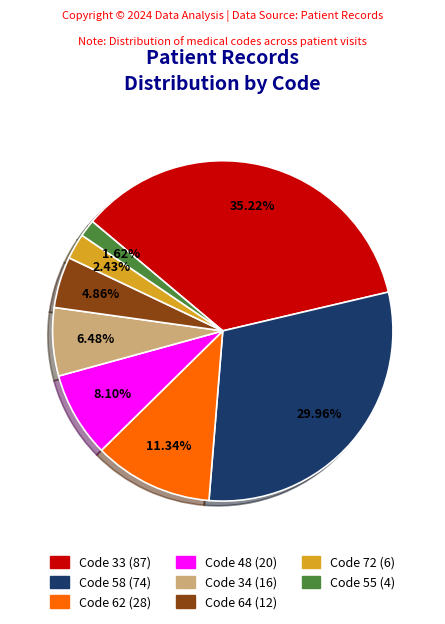

Is Code 55 the majority of the pie?

No